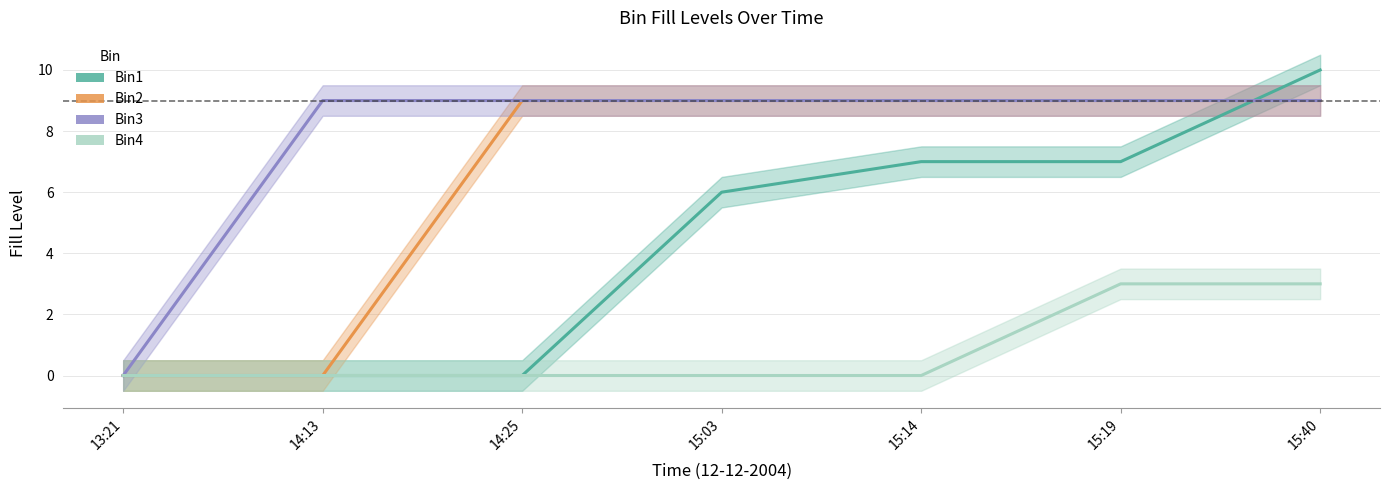

True or false: Bin4 has a value of 3 at 15:19.

True